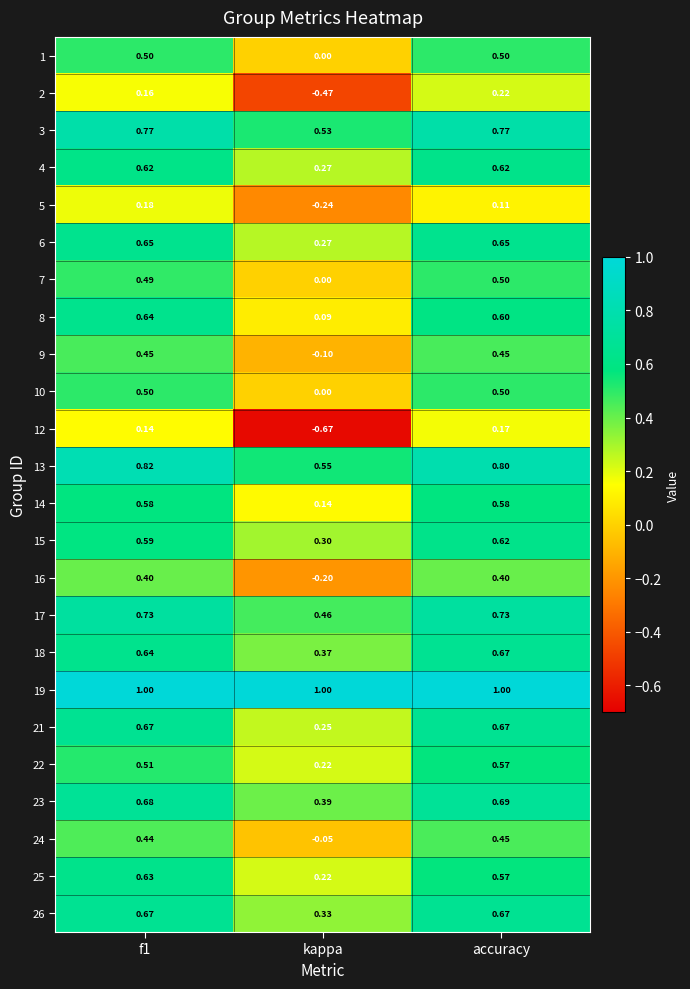

At which category is the sum across all series the highest?

accuracy